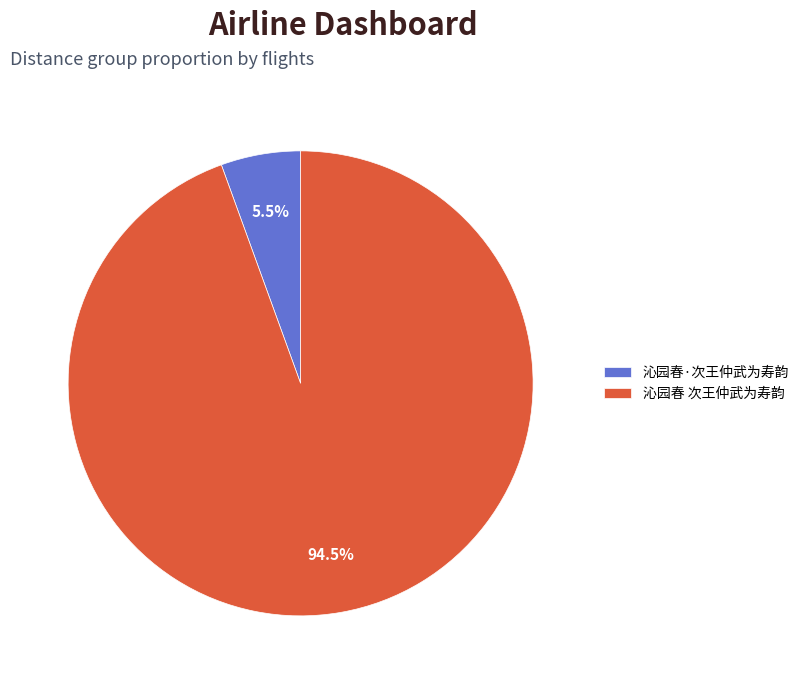

To the nearest percent, what is the difference between the 沁园春·次王仲武为寿韵 and 沁园春 次王仲武为寿韵 slice percentages?

89%